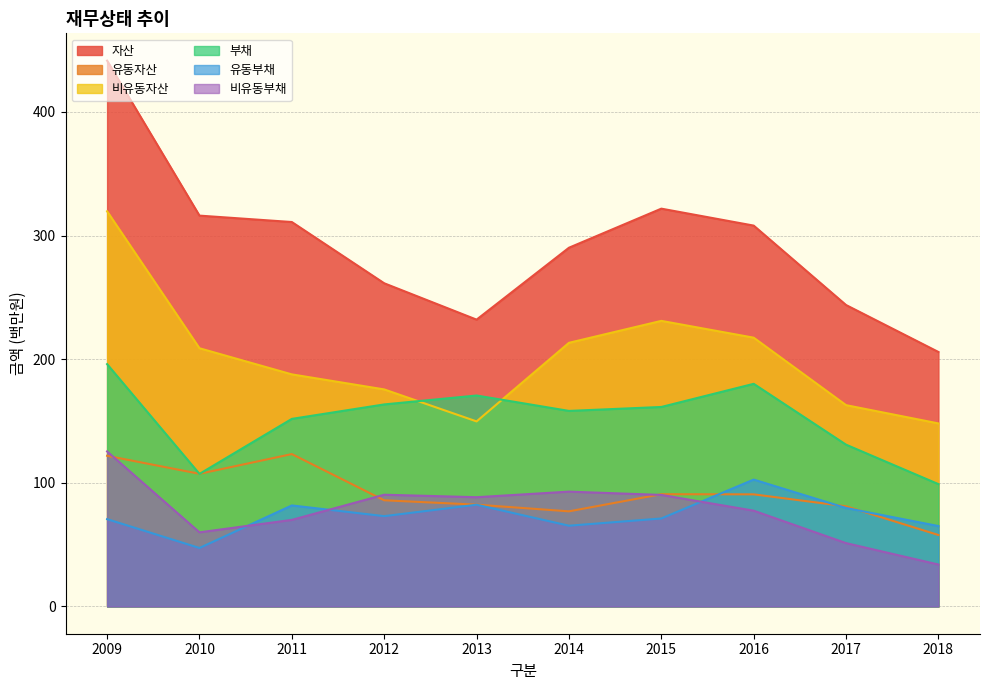

Between 2014 and 2018, which series saw the biggest shift?

자산